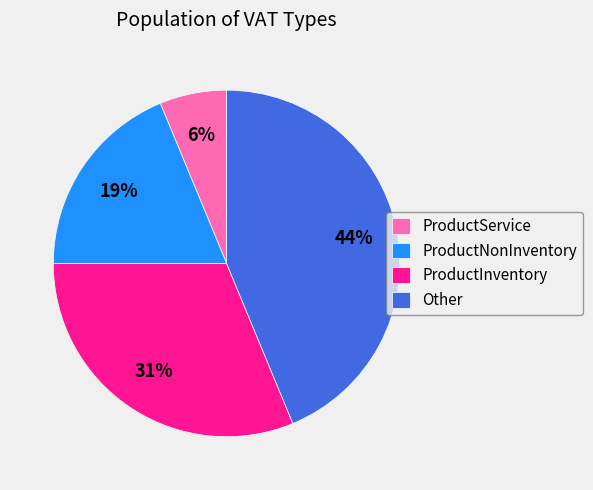

To the nearest percent, what percentage of the pie is ProductService?

6%